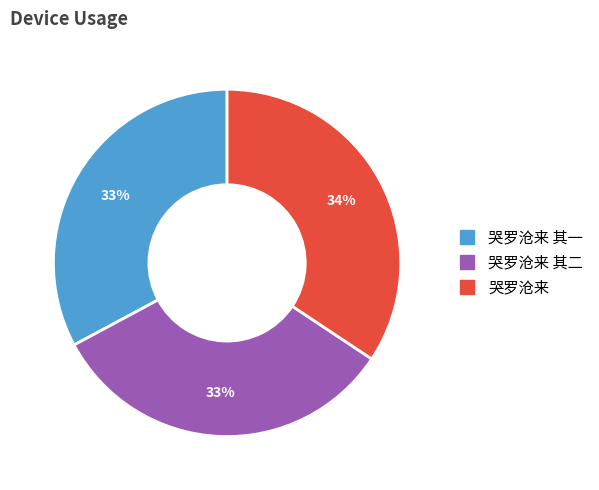

Is there any slice that represents more than half of the pie?

No